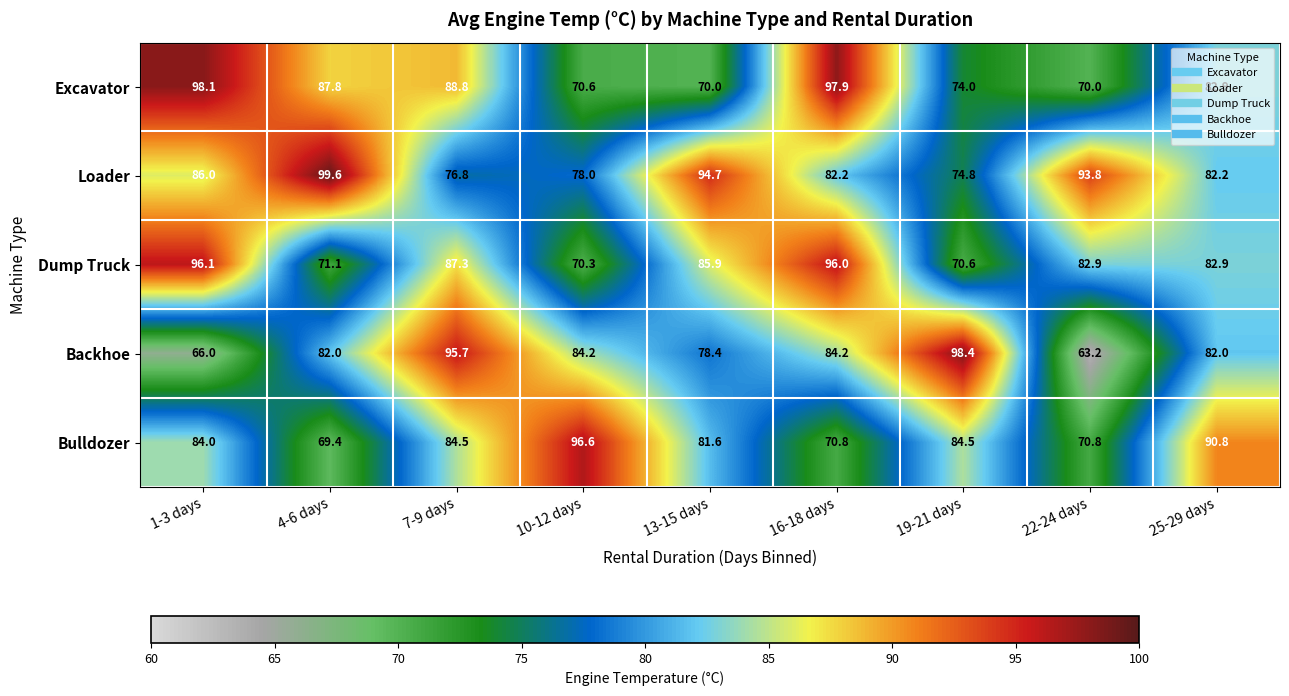

What is the spread (max minus min) of values at 19-21 days?

27.8